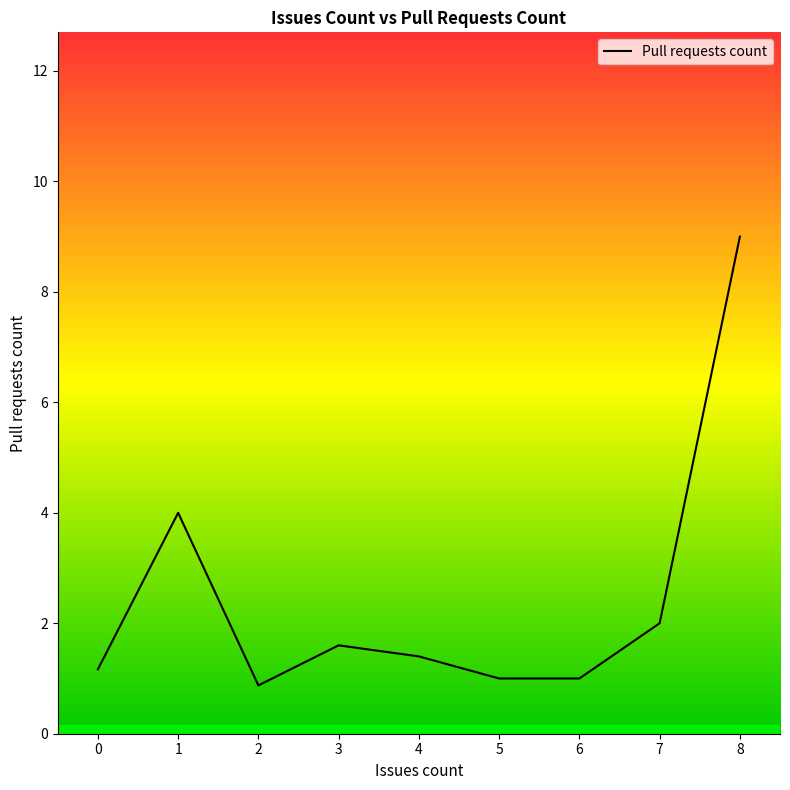

The value at 3 is 0.8. True or false?

False